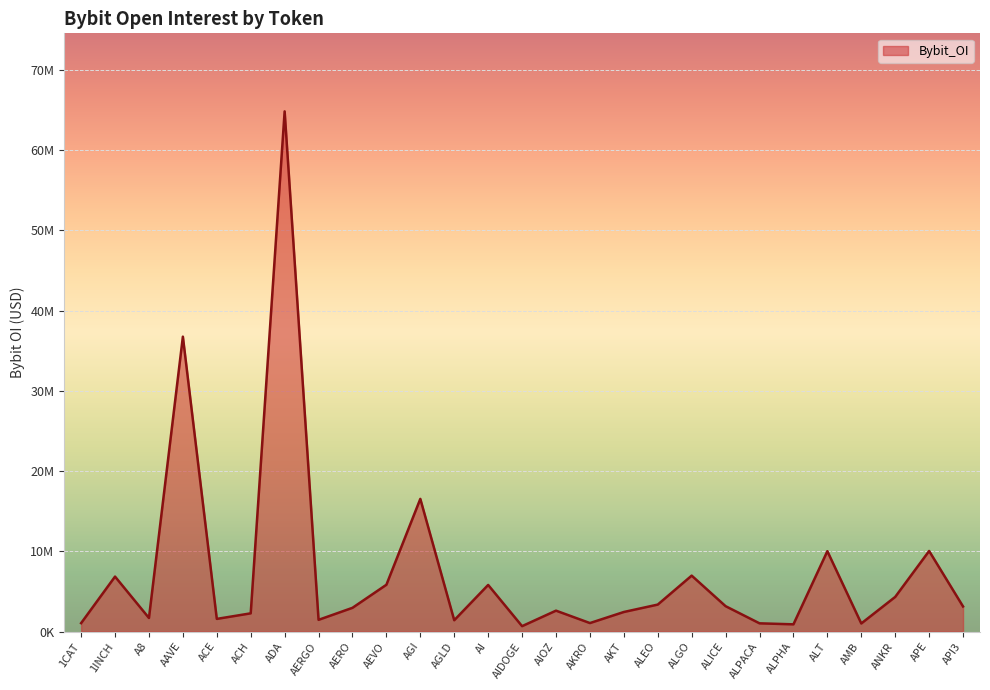

What is the approximate value at AGLD?

1412572